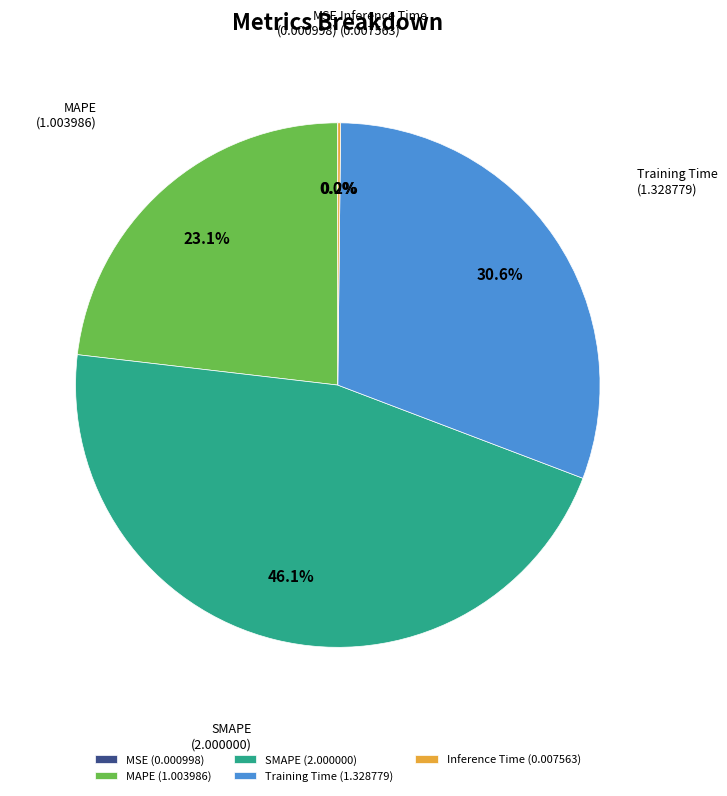

Is there any slice that represents more than half of the pie?

No